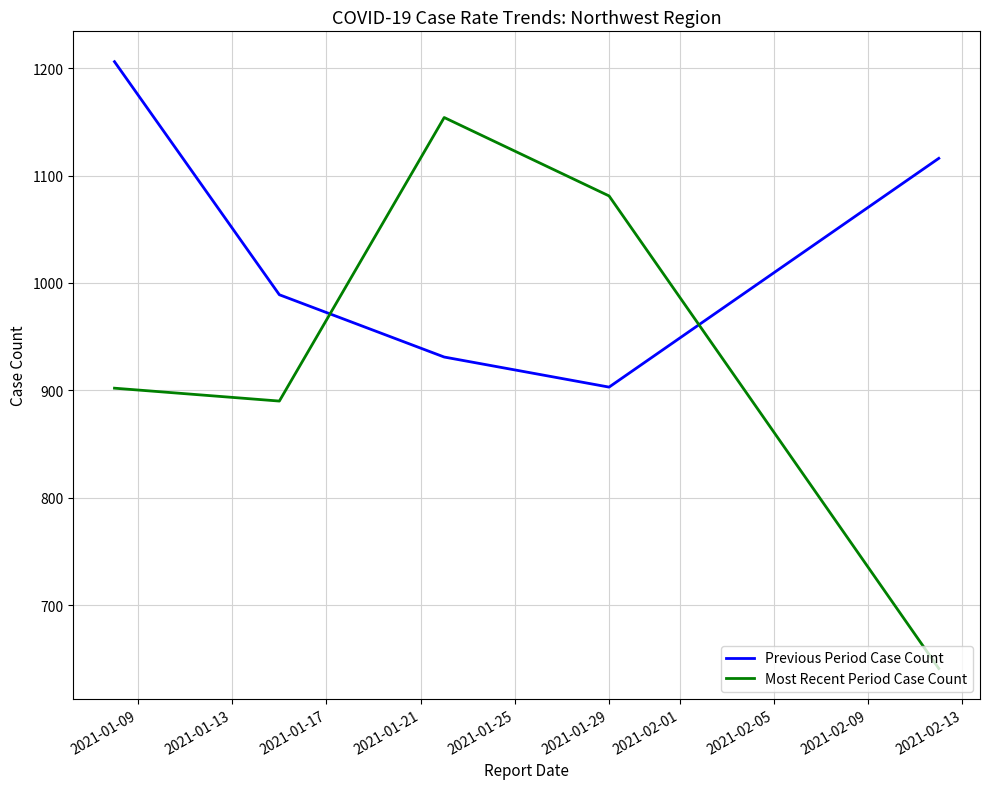

Between 2021-01-13 and 2021-01-25, which series saw the biggest shift?

Previous Period Case Count